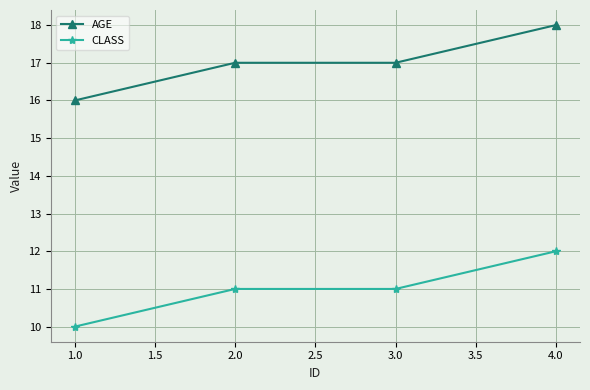

List the series in order of their overall mean, lowest first.

CLASS, AGE